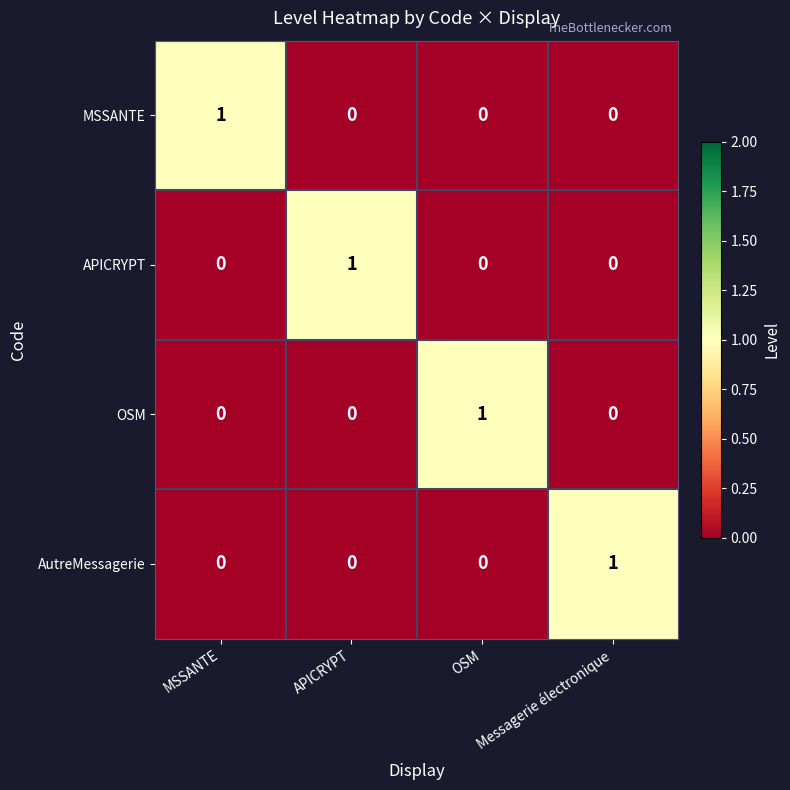

Which category has the highest value in the APICRYPT series?

APICRYPT